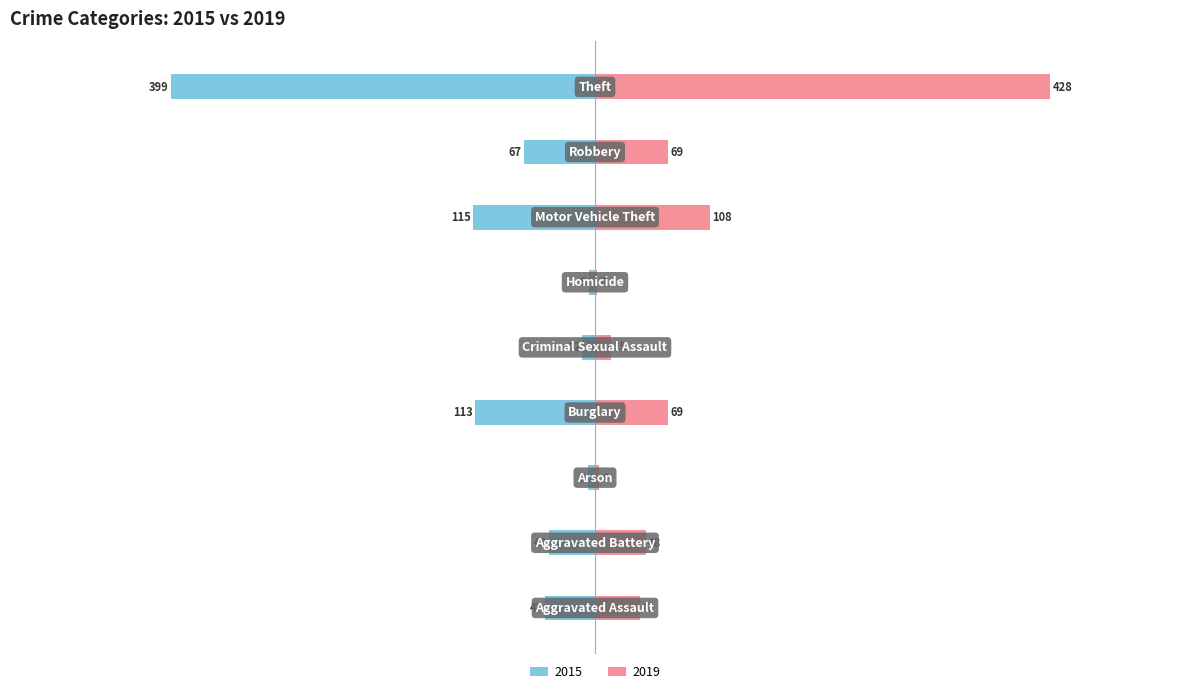

How many distinct data groups are displayed?

2